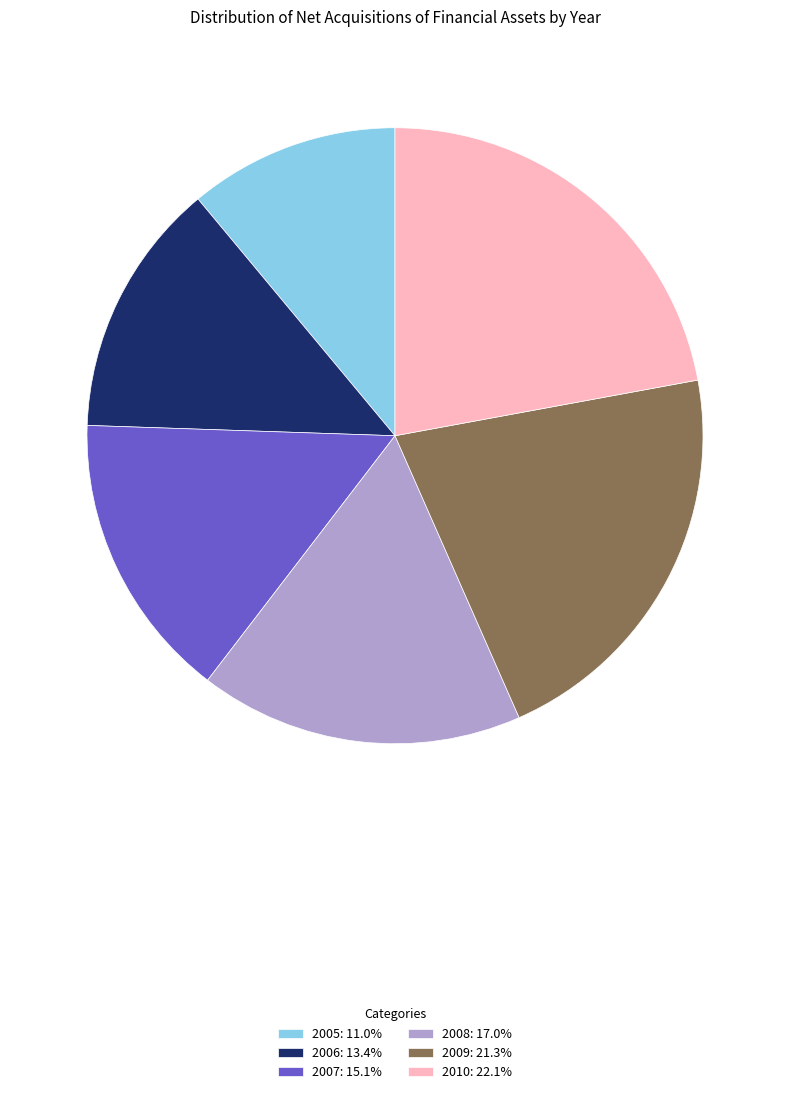

Is there any slice that represents more than half of the pie?

No